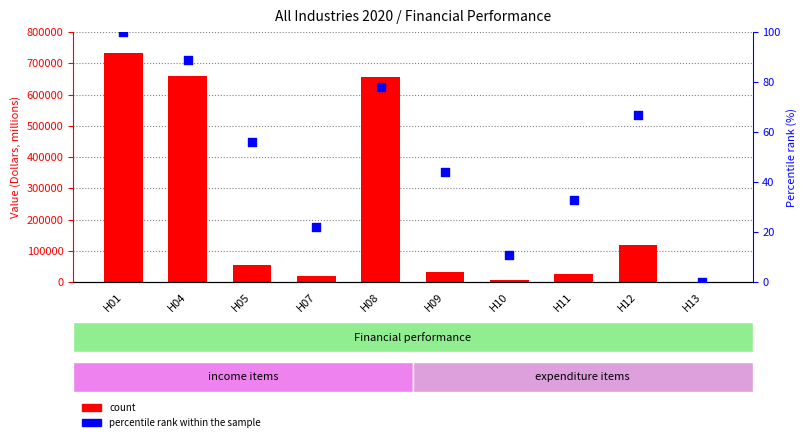

Which series reaches the minimum Y coordinate?

percentile rank within the sample